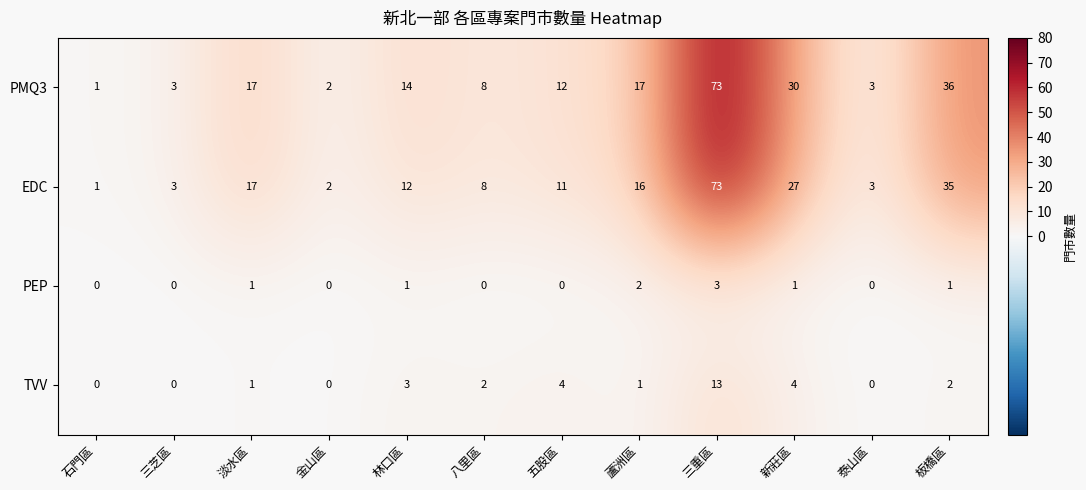

True or false: EDC has a value of 3 at 三芝區.

True